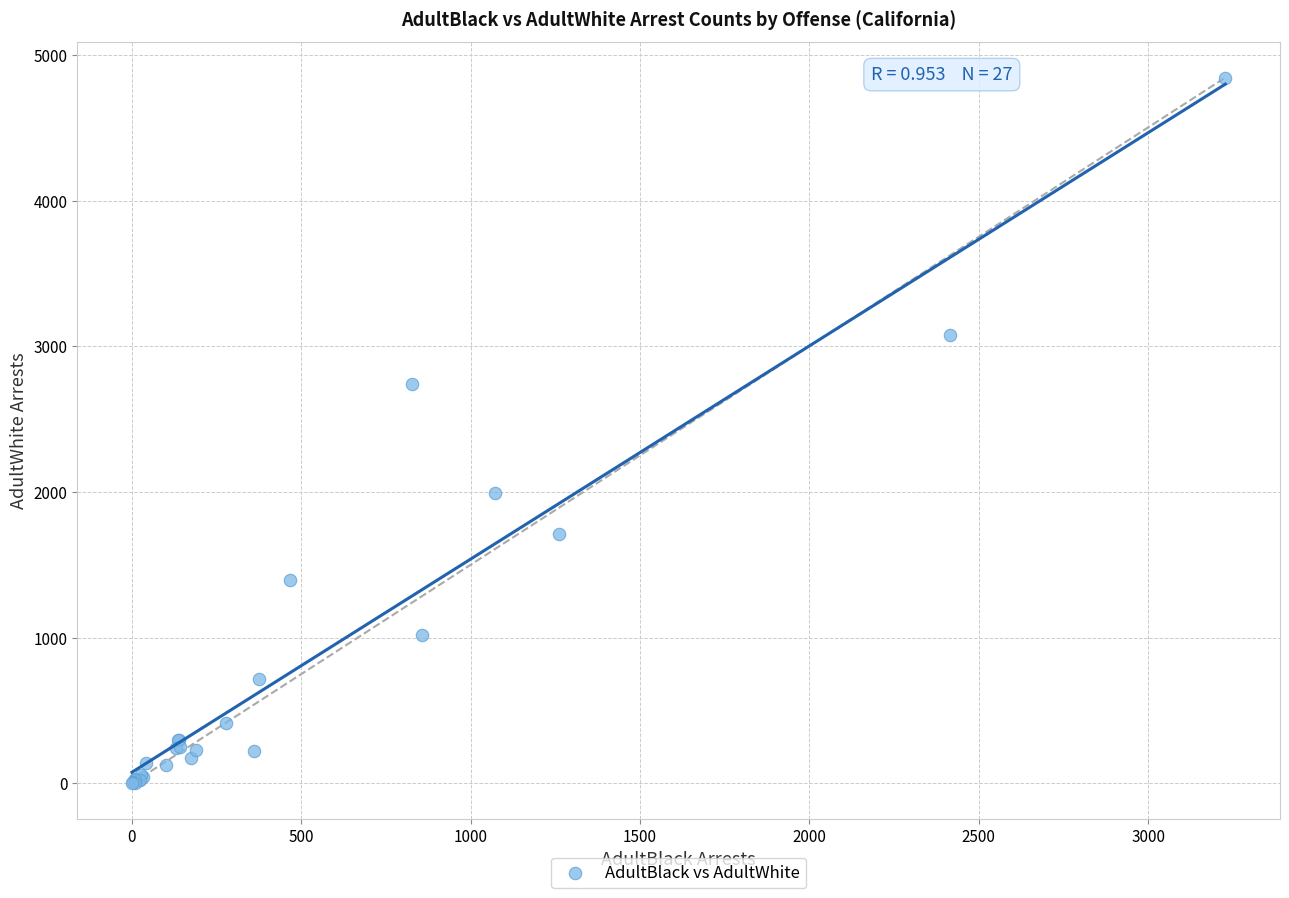

What Y value in the scatter plot is closest to 2422?

2742